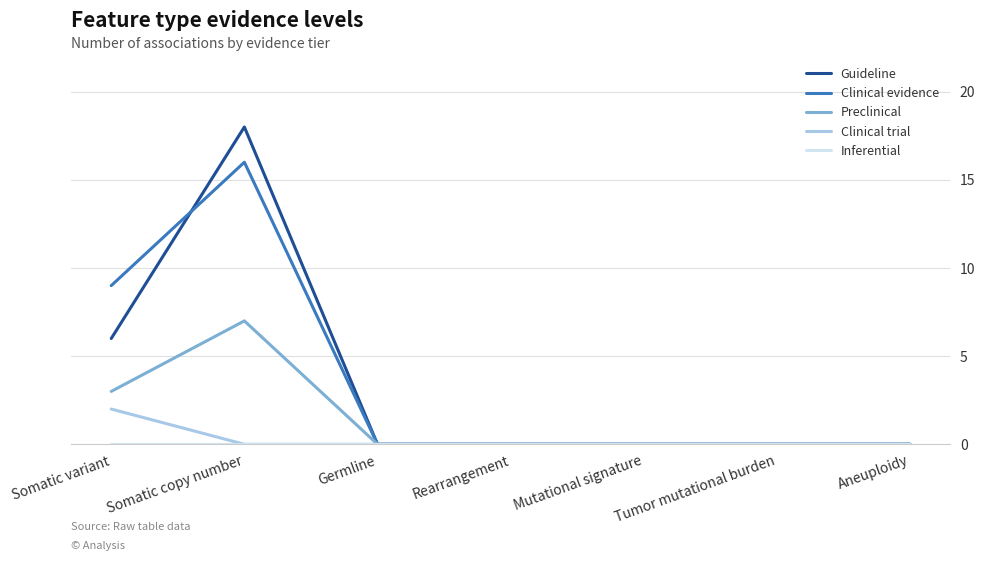

What is the spread (max minus min) of values at Somatic copy number?

18